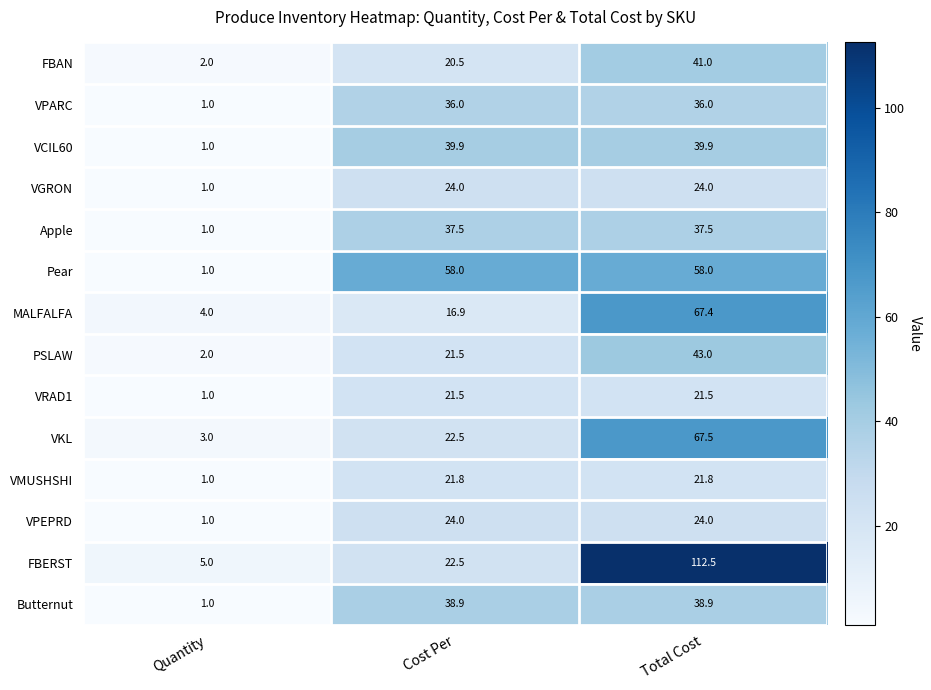

Rank the categories by VKL value from highest to lowest.

Total Cost, Cost Per, Quantity